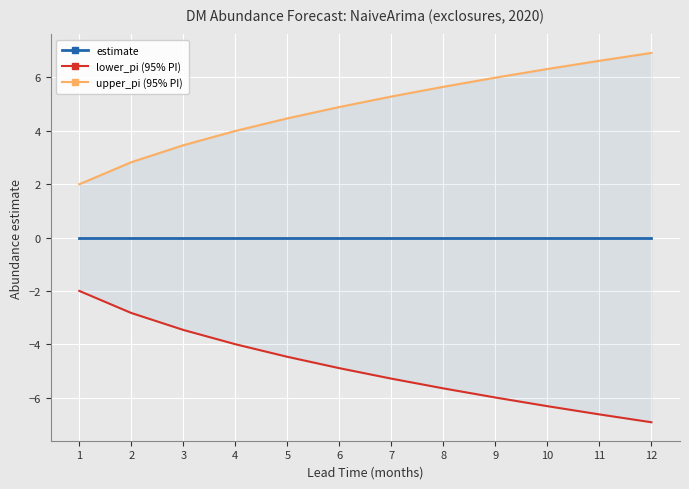

Which series changed the most between 11 and 12?

lower_pi (95% PI)